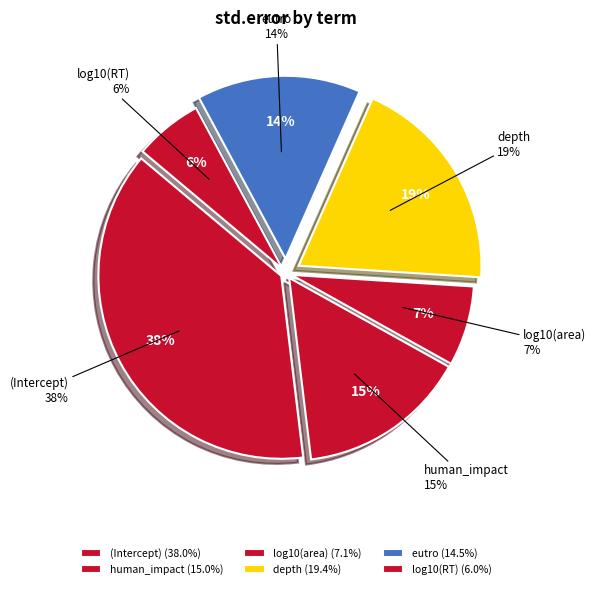

Combined, do depth and (Intercept) account for over 50%?

Yes